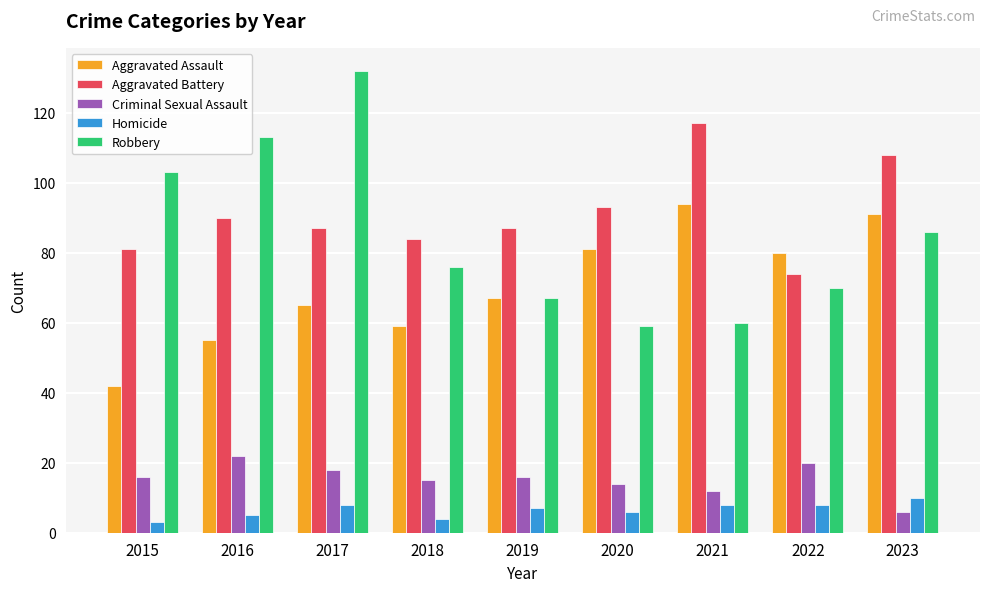

What is the smallest value displayed?

3